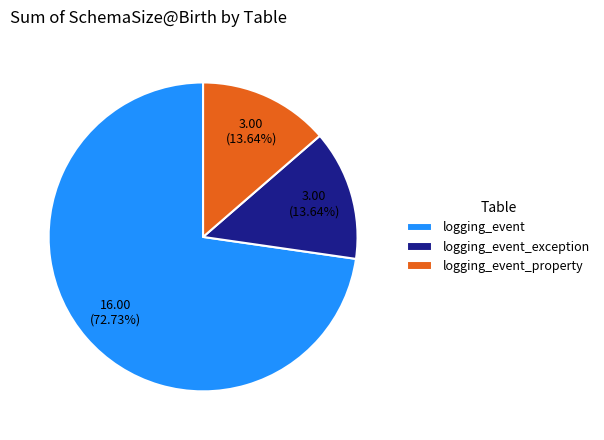

Which category has the biggest portion of the pie?

logging_event